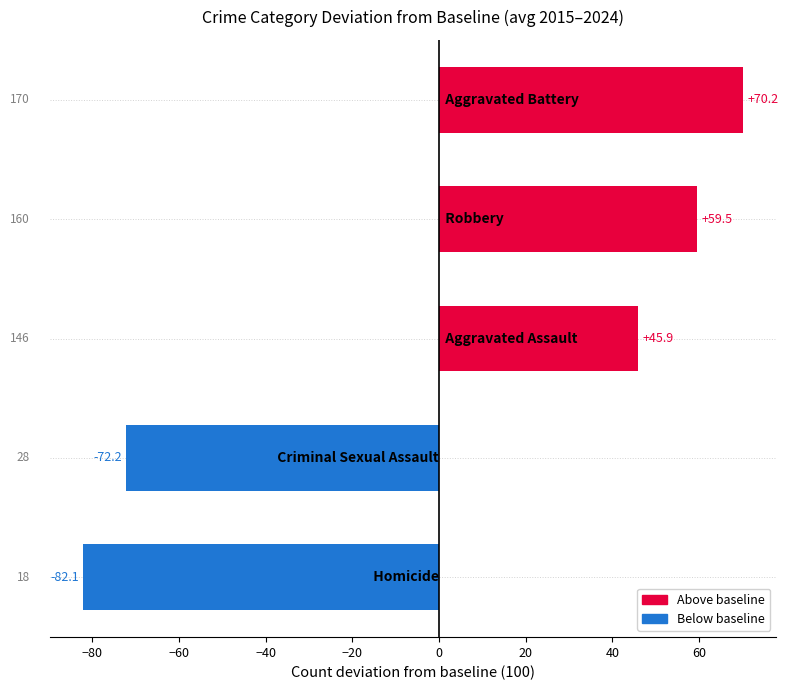

What is the minimum value shown in the chart?

-82.1